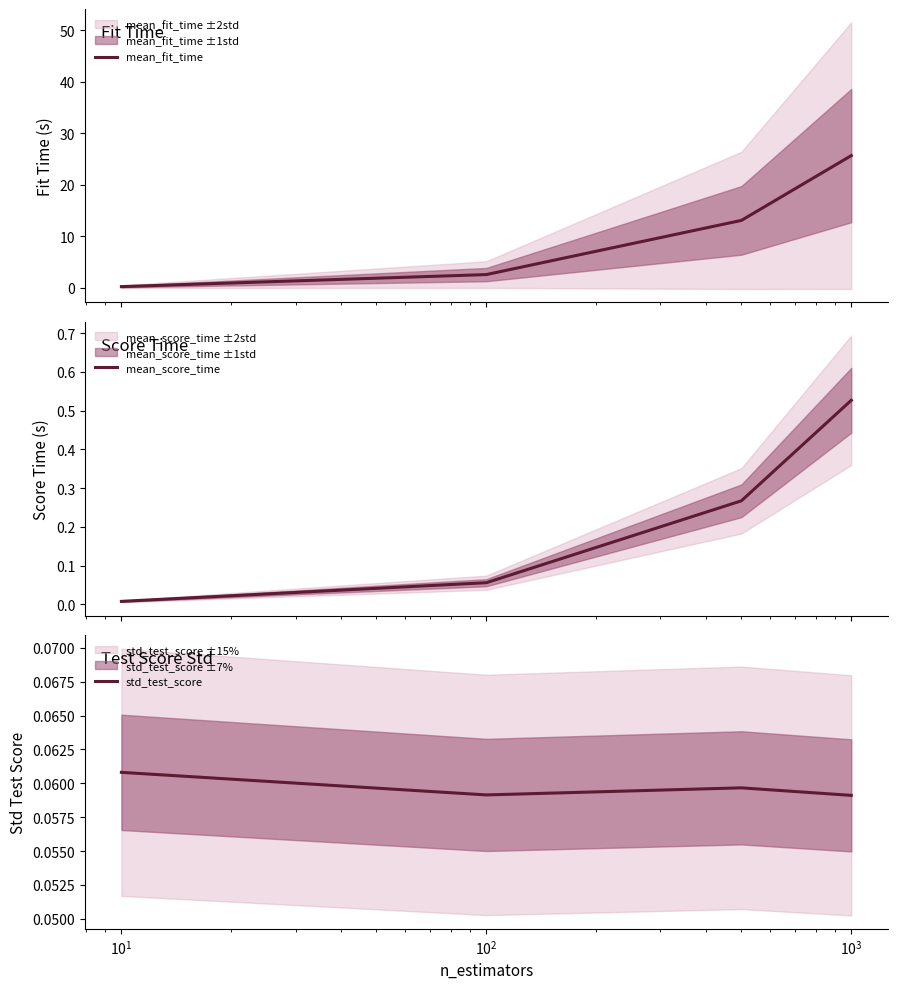

True or false: mean_fit_time has more than 1 points higher than both neighbors.

False